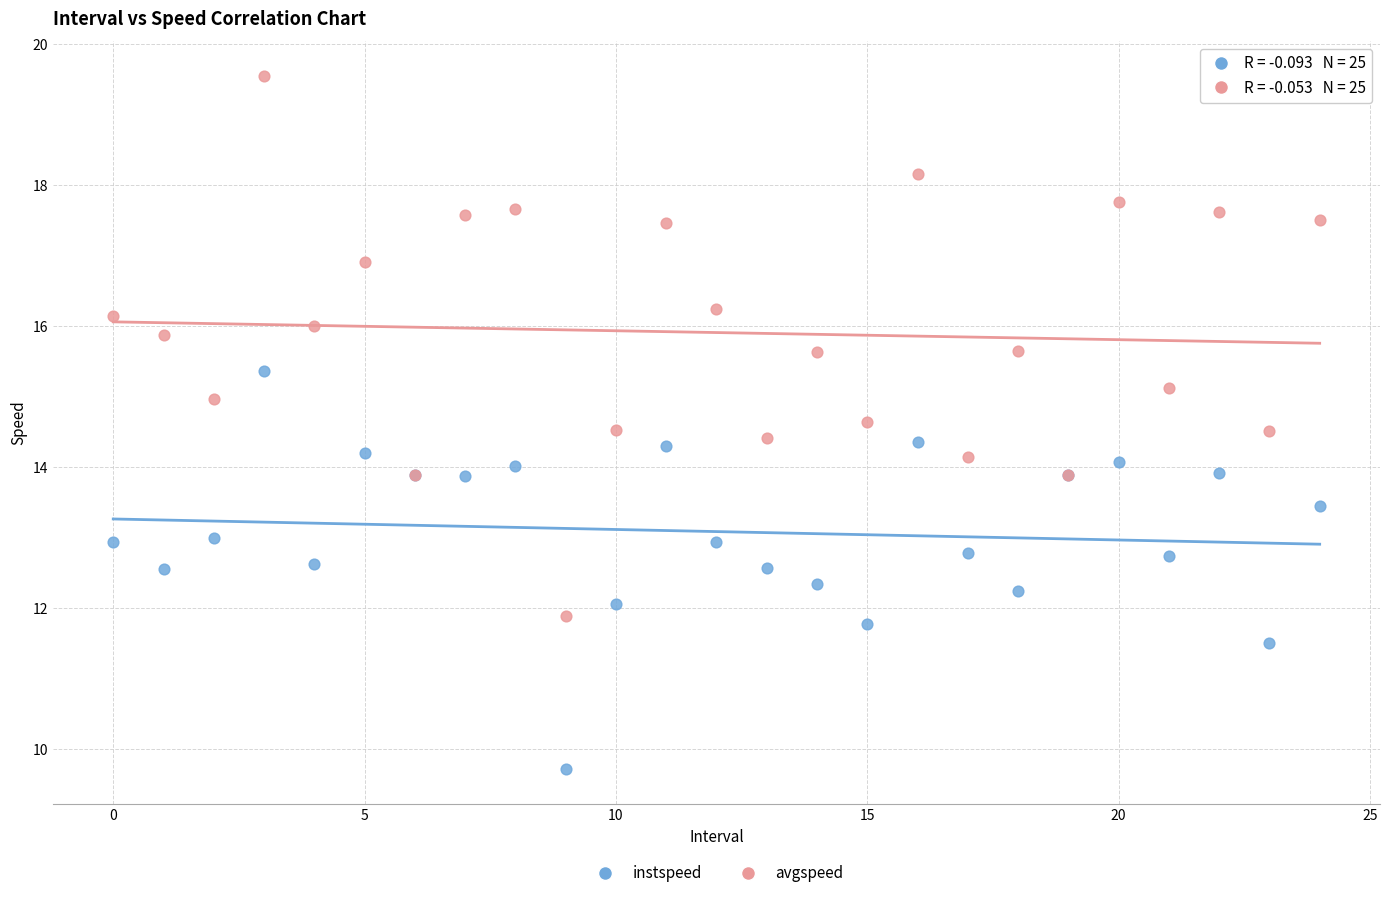

Which series contains the highest Y value?

avgspeed